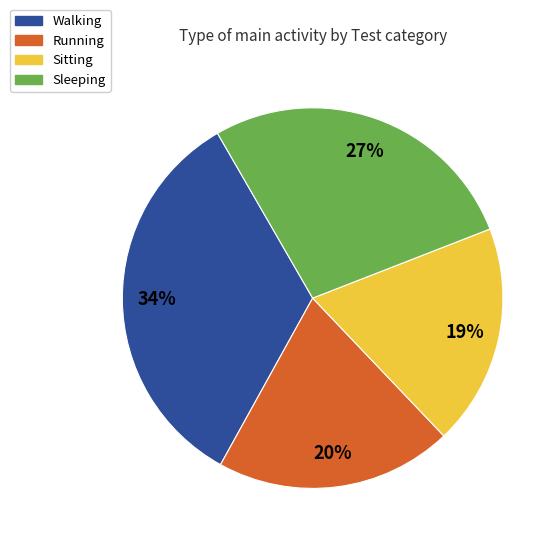

Which category has the biggest portion of the pie?

Walking